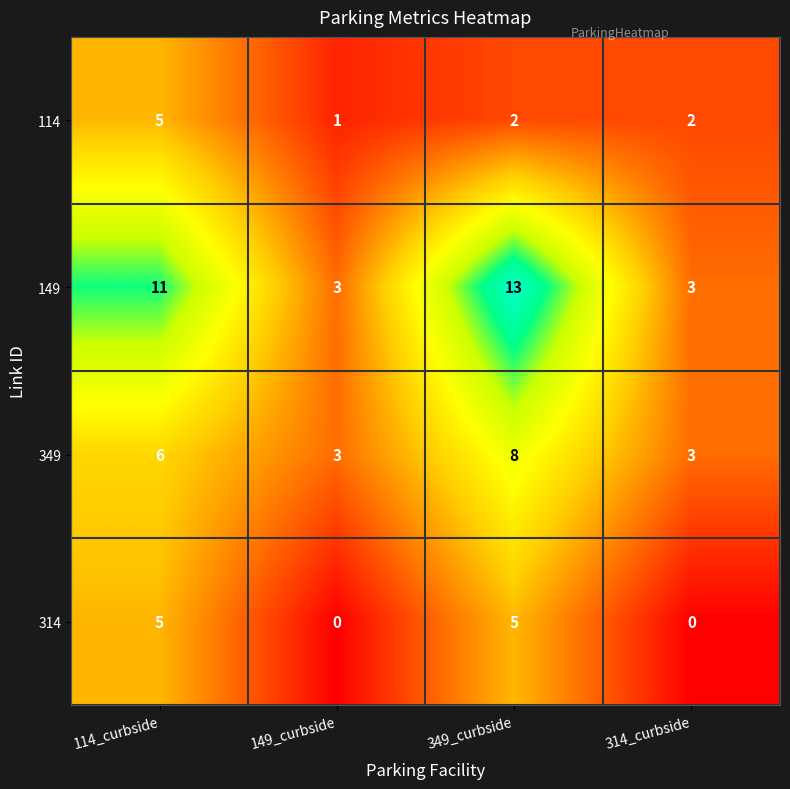

What is the average value of the 149 series?

8